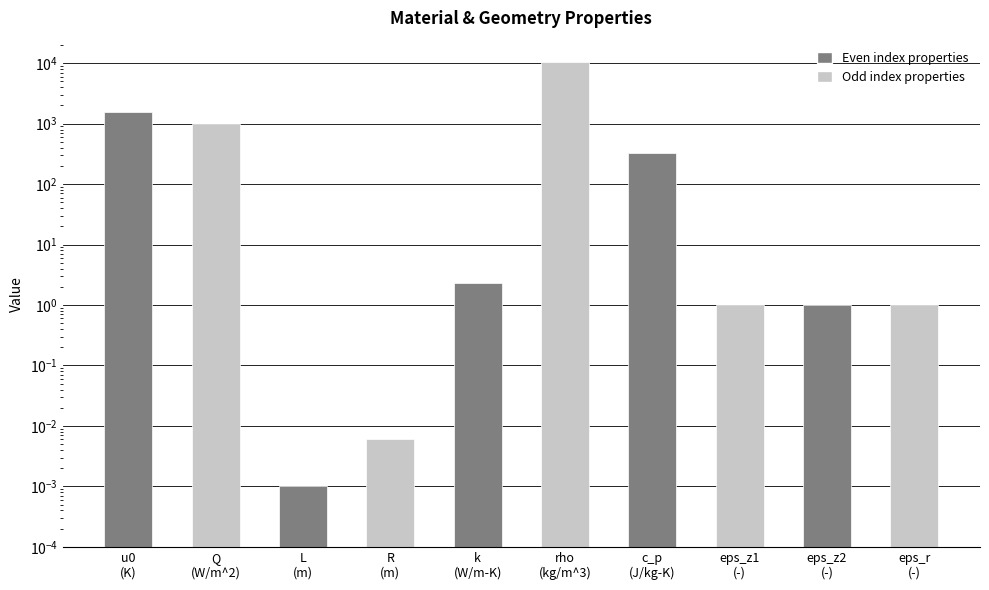

Are the bars grouped side by side (vs. stacked)?

No